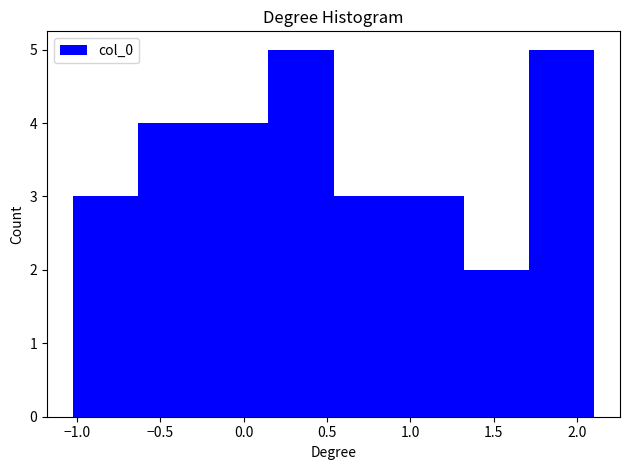

Reading left to right, transcribe this chart: for each bar, give the range it covers on the x-axis and its height. Neither the bar edges nor the heights are printed on the chart, so give them approximately, as read against the axes.

-1.00 to -0.65: 3
-0.65 to -0.25: 4
-0.25 to 0.15: 4
0.15 to 0.55: 5
0.55 to 0.95: 3
0.95 to 1.30: 3
1.30 to 1.70: 2
1.70 to 2.10: 5